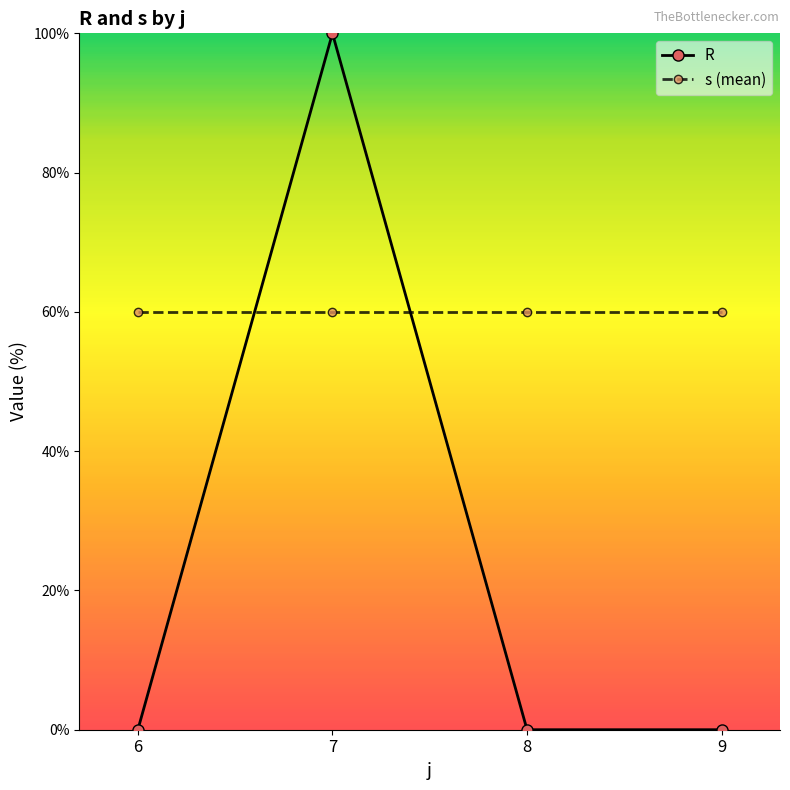

List the series in order of their overall mean, highest first.

s (mean), R